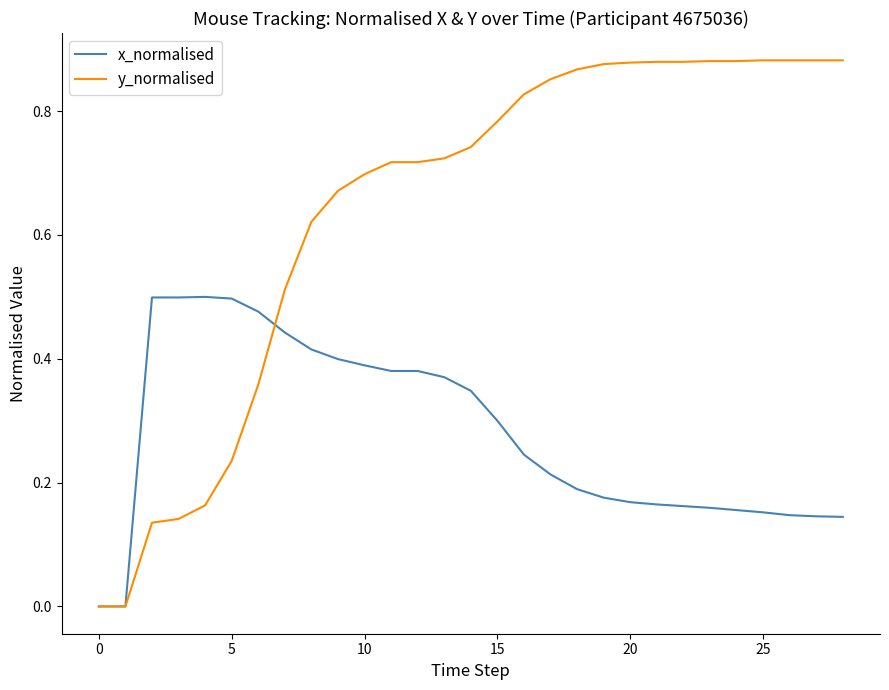

Which series has the largest range (max minus min)?

y_normalised